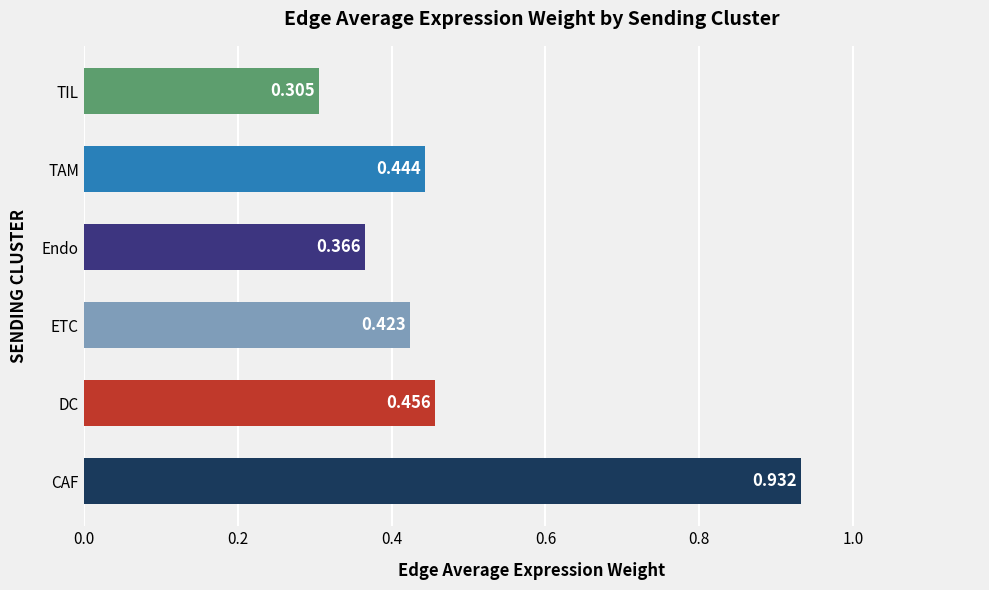

Which label corresponds to the largest value in the chart?

CAF